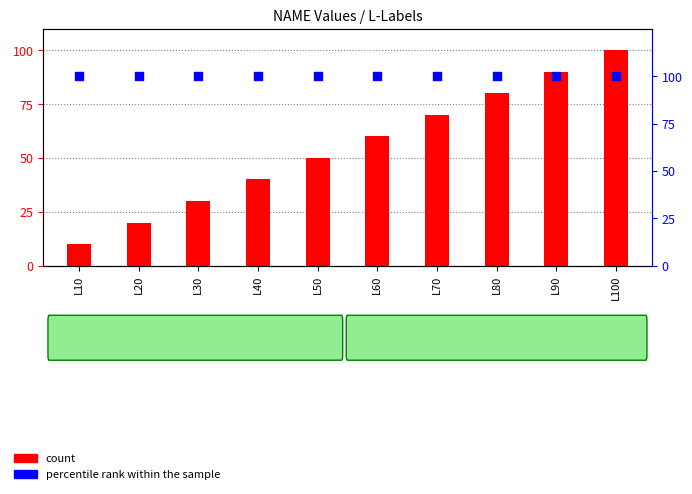

Which series contains the highest Y value?

count